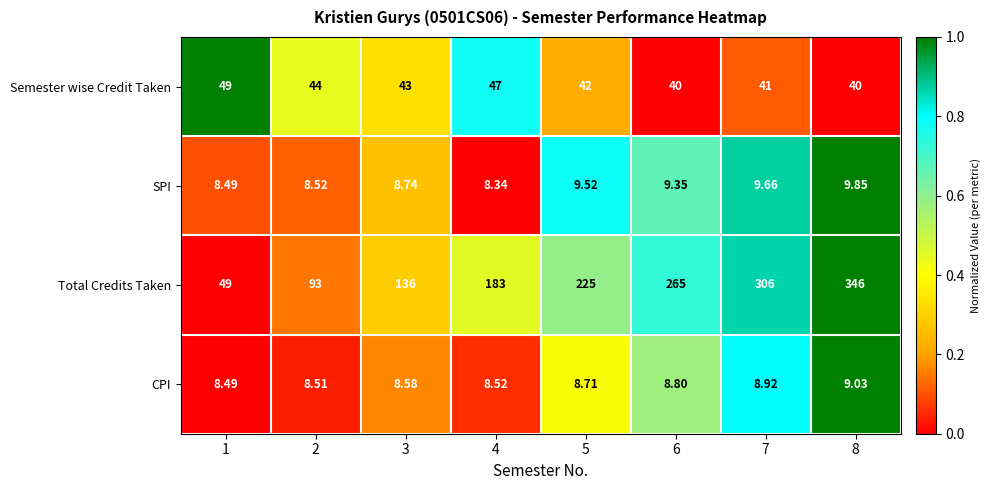

Which series has the largest range (max minus min)?

Total Credits Taken